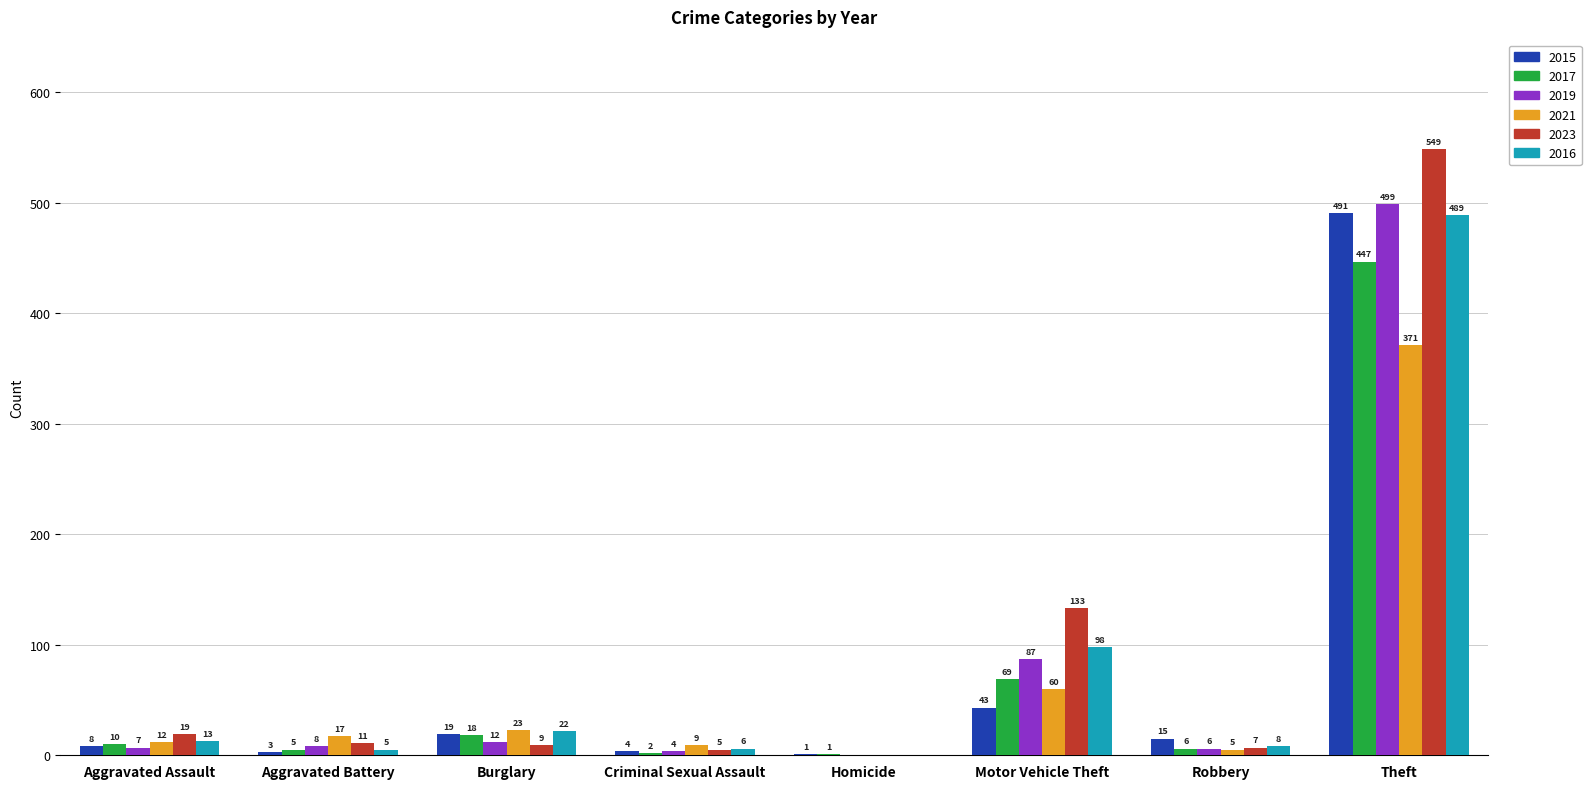

Is the value of 2015 at Aggravated Battery greater than the value of 2023 at Criminal Sexual Assault?

No